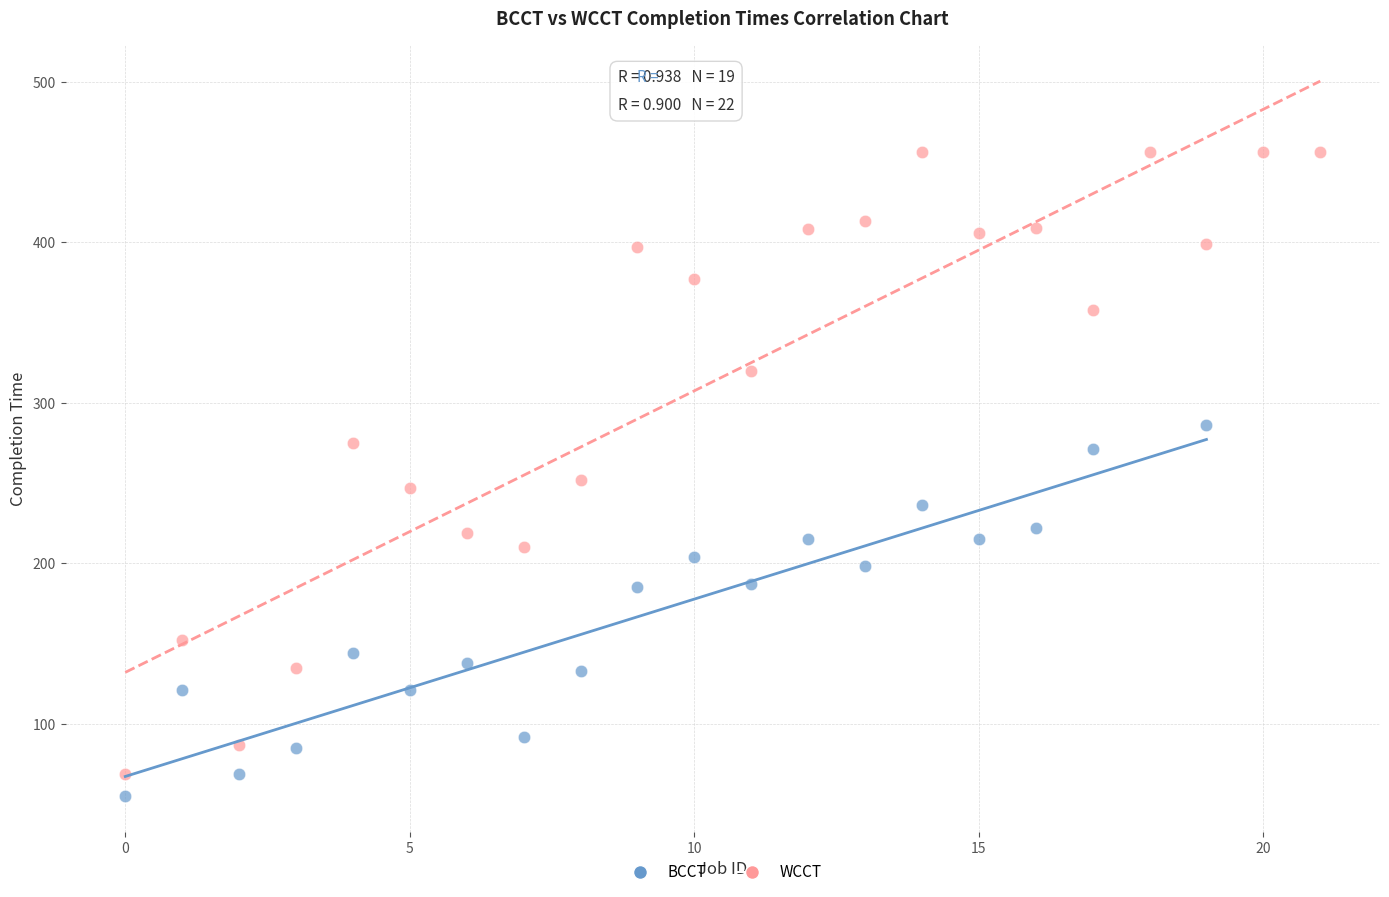

Which series has the largest Y range (max minus min)?

WCCT